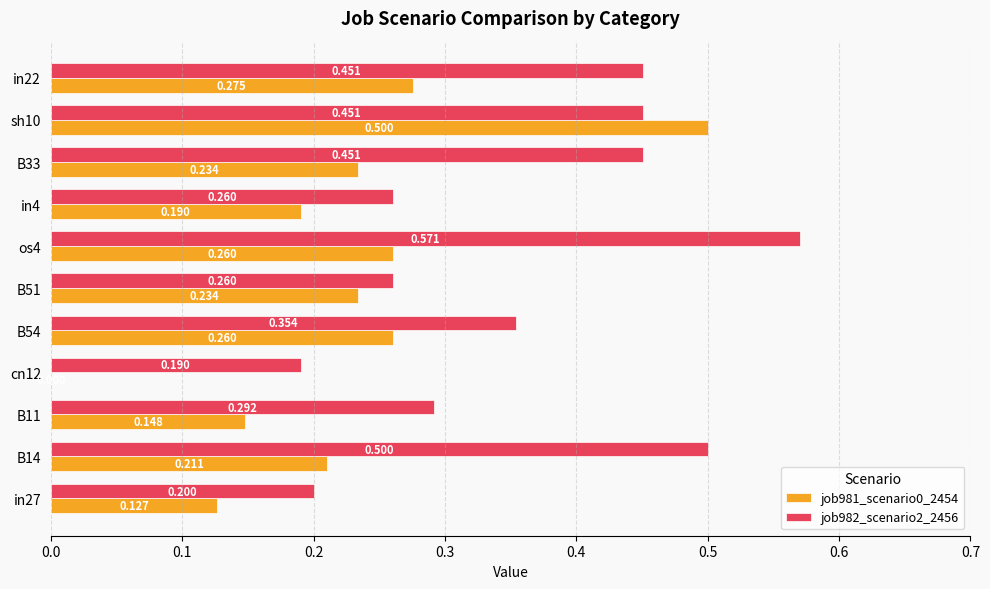

What is the sum of all job982_scenario2_2456 values?

4.0